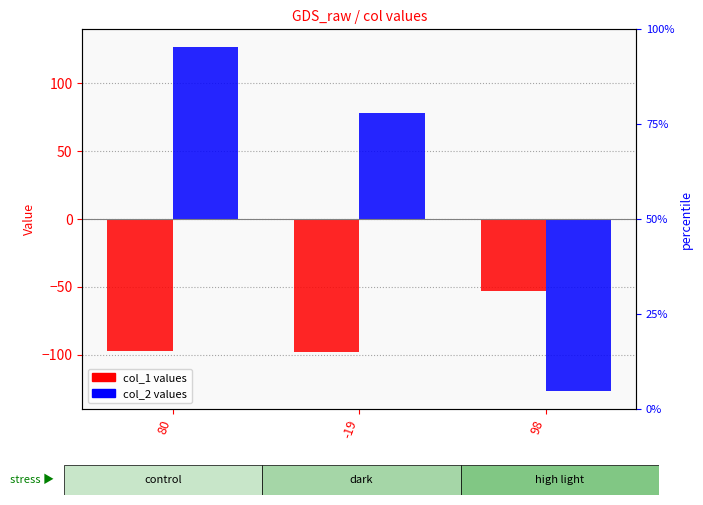

How many data points in col_1 are above -97?

1